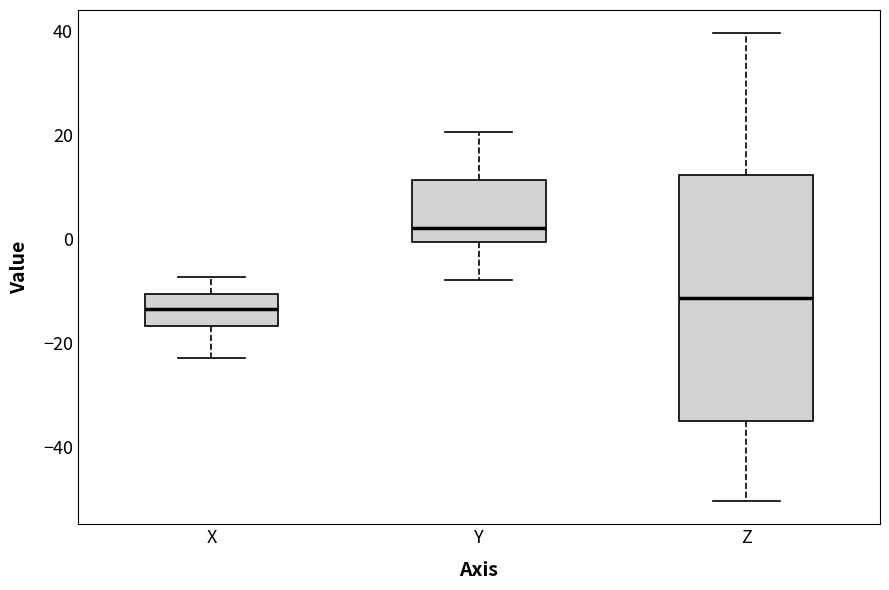

Reading left to right, read every box against the y-axis: the position of its median line, the range the box covers, and the ends of its whiskers. The values are not printed on the chart, so give them approximately, as read against the axis.

X: median -14, box -16 to -10, whiskers -22 to -8
Y: median 2, box 0 to 12, whiskers -8 to 20
Z: median -12, box -34 to 12, whiskers -50 to 40